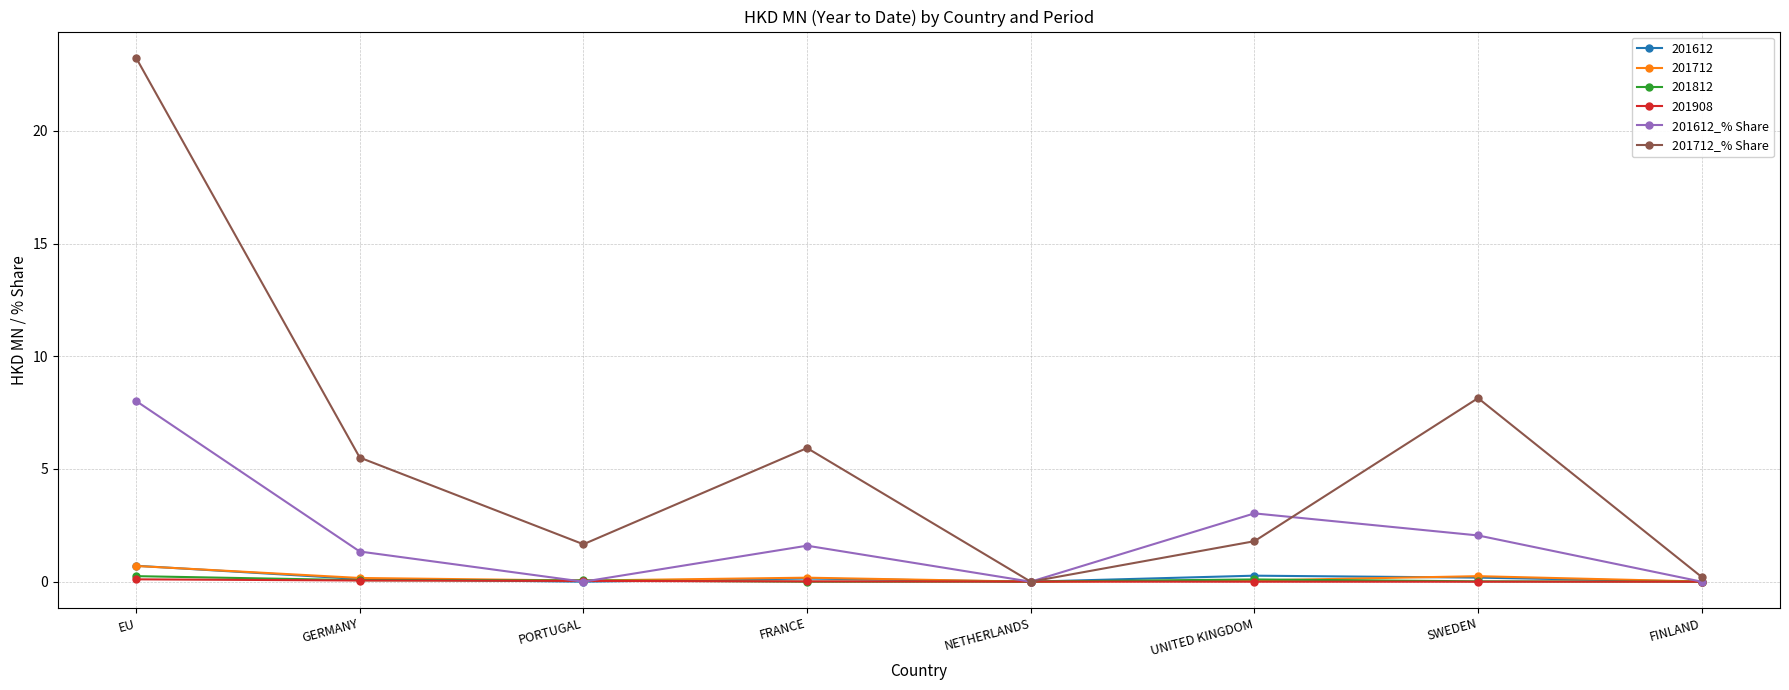

Which series has the largest total across all categories?

201712_% Share